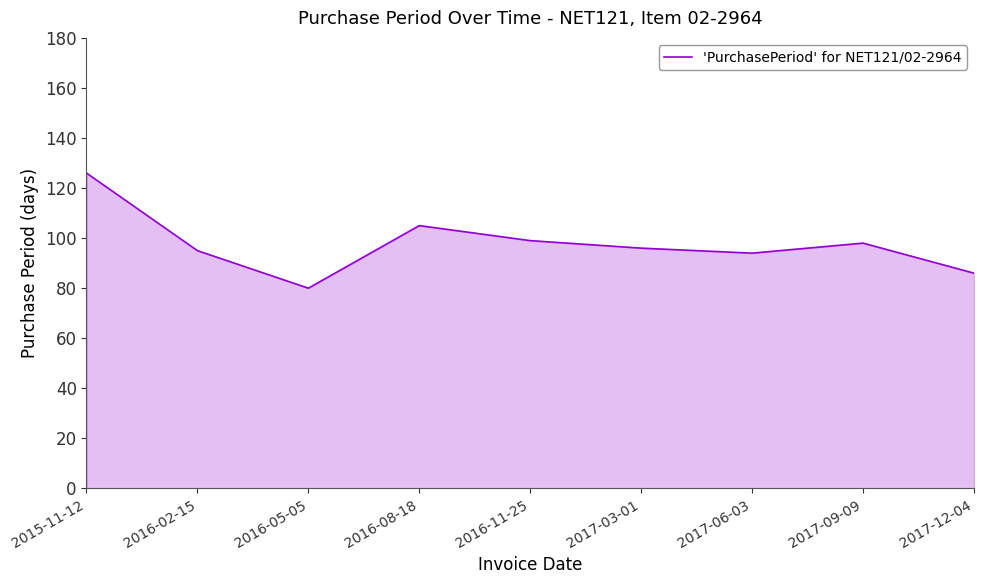

What is the ratio of the value at 2016-11-25 to the value at 2017-03-01?

1.0